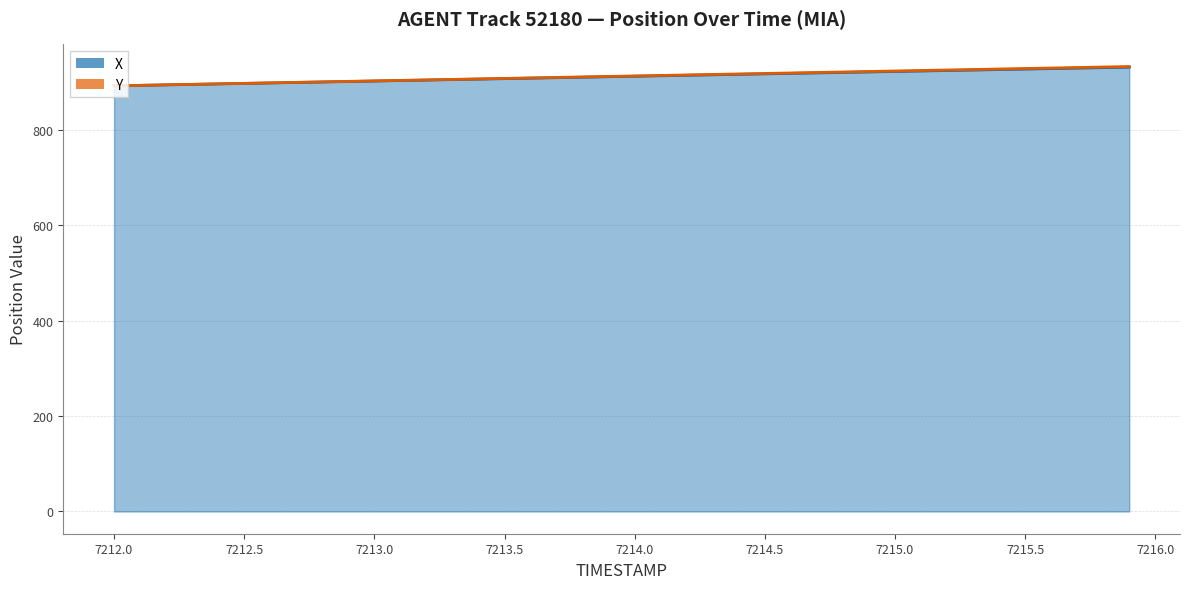

Rank the series by their average value, from highest to lowest.

Y, X